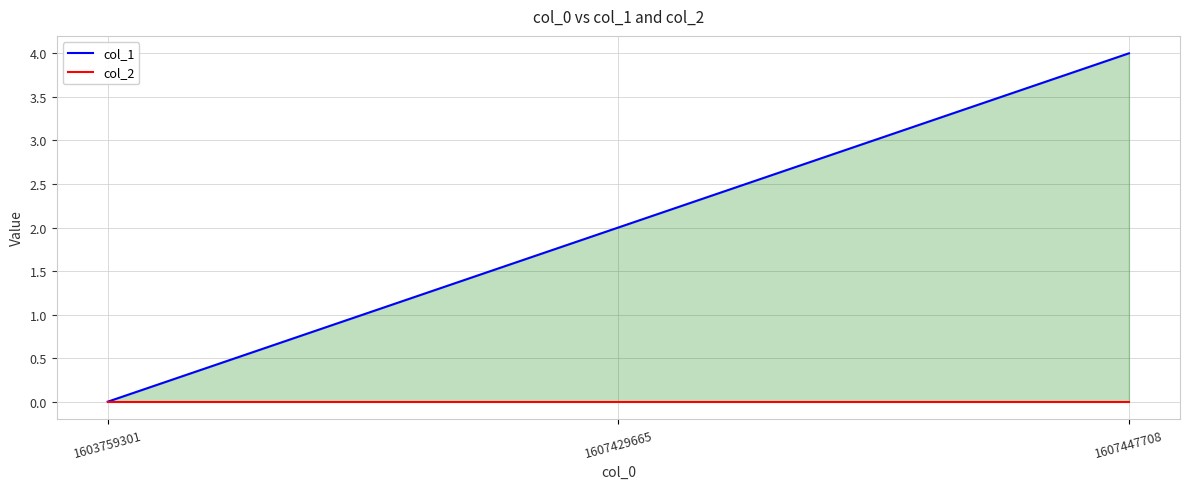

How many lines are shown in the chart?

2